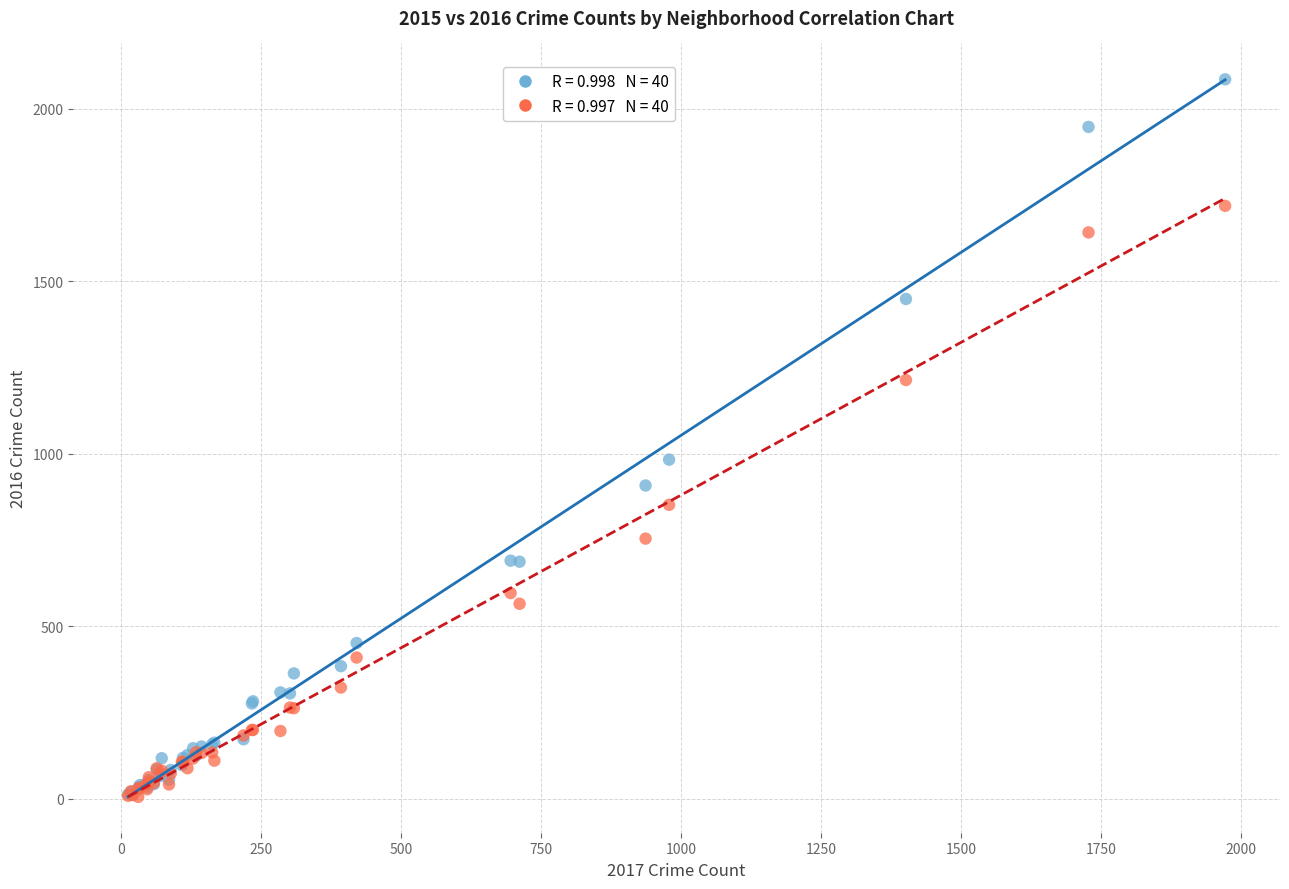

Across all series, what Y value is closest to 1045?

983